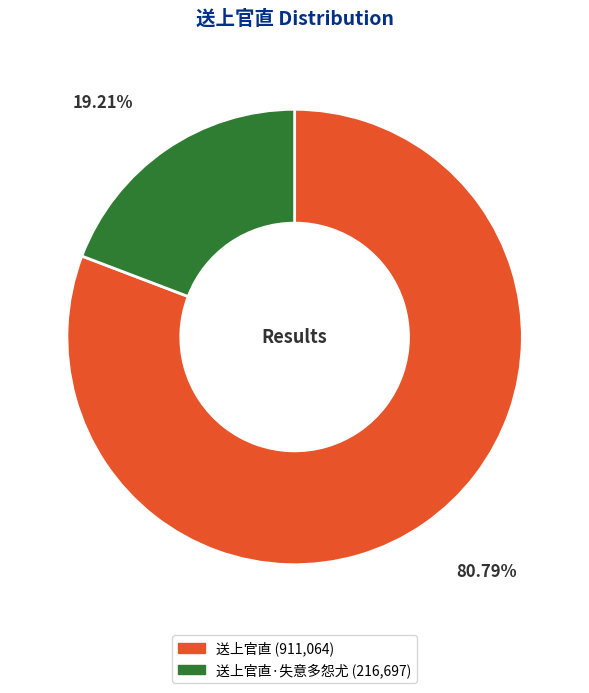

Is there a majority slice in this chart?

Yes